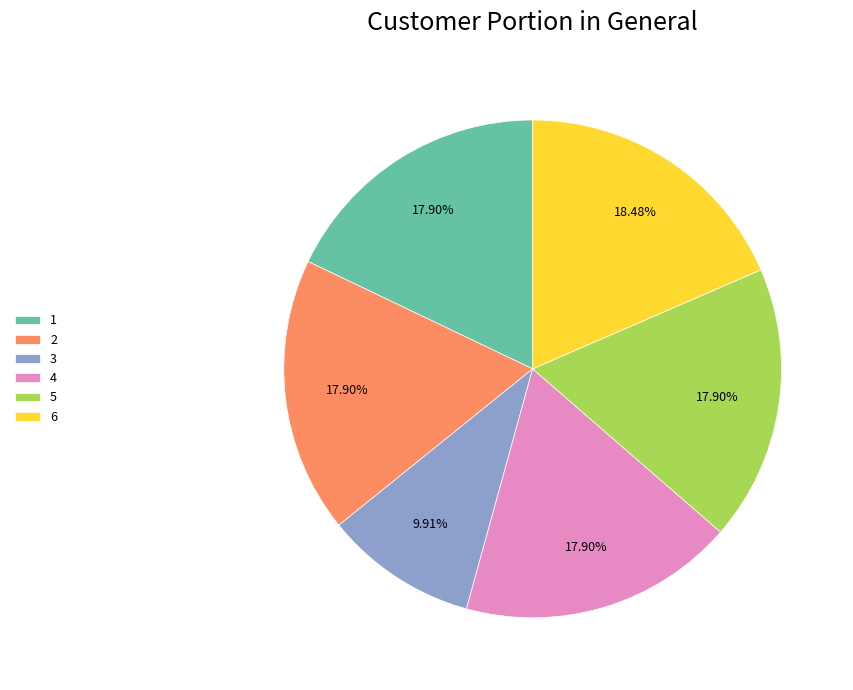

Is there a majority slice in this chart?

No